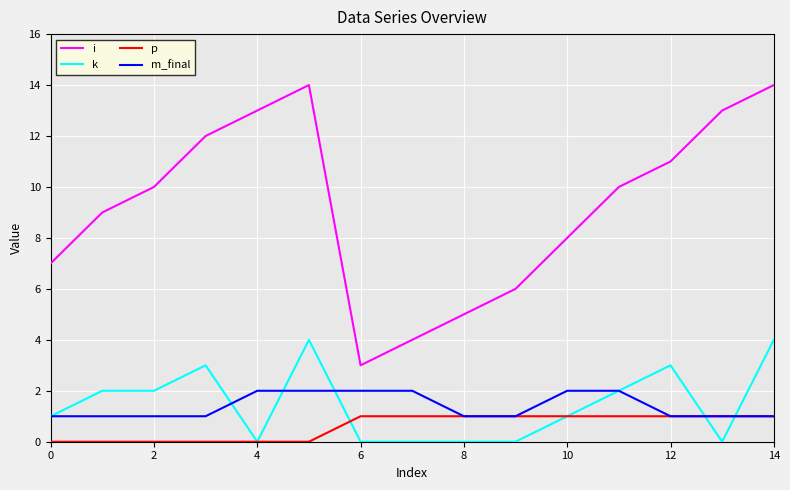

List the series in order of their peak value, lowest first.

p, m_final, k, i